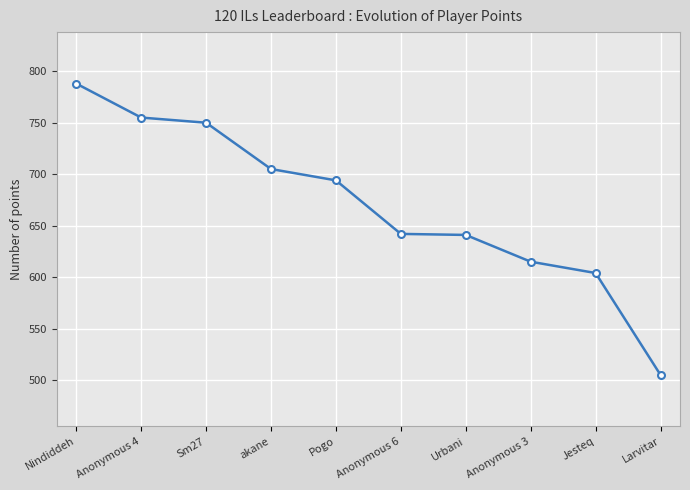

What is the maximum value shown in the chart?

788